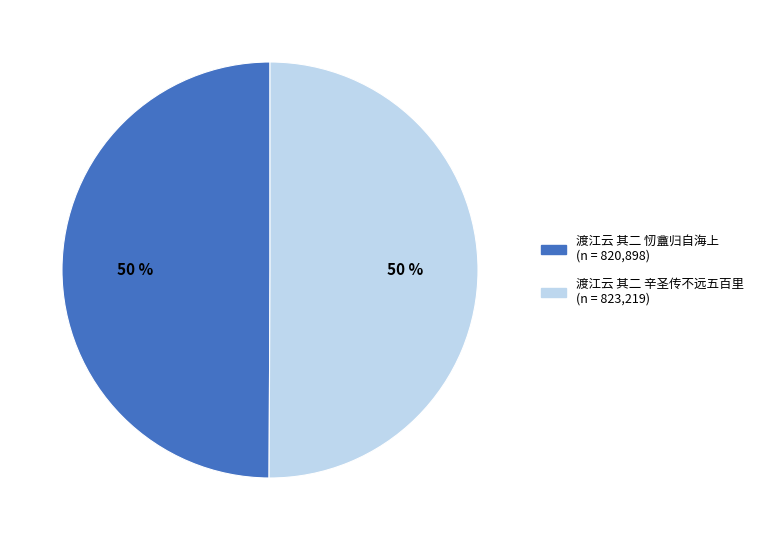

To the nearest percent, what is the average slice percentage?

50%